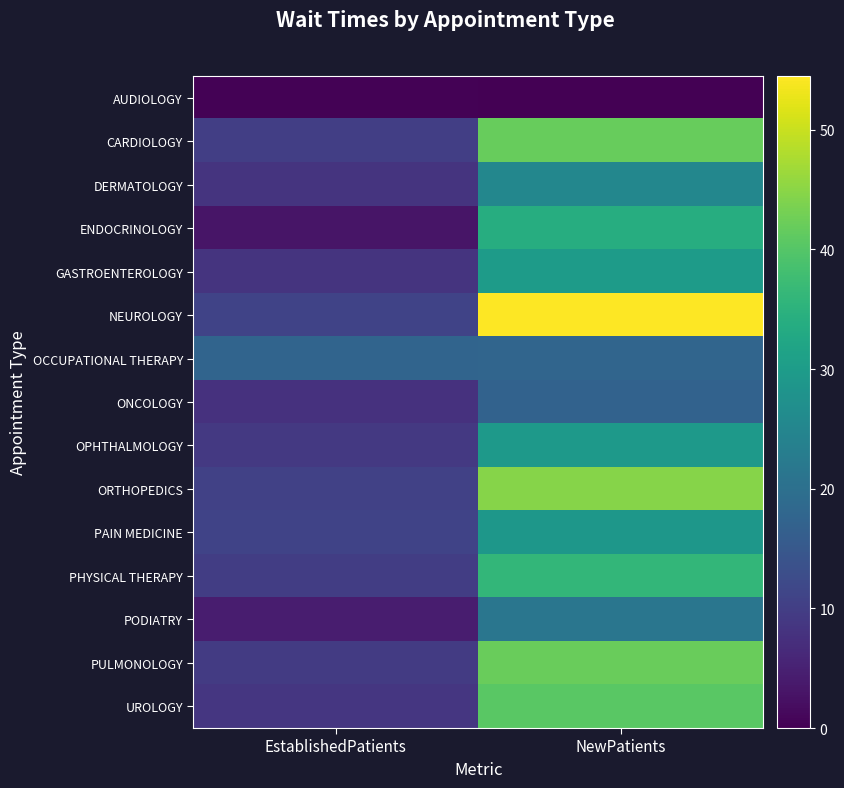

Reading right to left, transcribe all the data shown in this chart.

AUDIOLOGY: NewPatients=0.0	EstablishedPatients=0.4
CARDIOLOGY: NewPatients=41.9	EstablishedPatients=10.1
DERMATOLOGY: NewPatients=25.3	EstablishedPatients=8.3
ENDOCRINOLOGY: NewPatients=34.0	EstablishedPatients=3.1
GASTROENTEROLOGY: NewPatients=29.9	EstablishedPatients=8.1
NEUROLOGY: NewPatients=54.5	EstablishedPatients=10.9
OCCUPATIONAL THERAPY: NewPatients=17.7	EstablishedPatients=17.5
ONCOLOGY: NewPatients=17.1	EstablishedPatients=7.7
OPHTHALMOLOGY: NewPatients=29.3	EstablishedPatients=9.1
ORTHOPEDICS: NewPatients=44.6	EstablishedPatients=10.5
PAIN MEDICINE: NewPatients=28.9	EstablishedPatients=10.9
PHYSICAL THERAPY: NewPatients=36.1	EstablishedPatients=10.0
PODIATRY: NewPatients=21.3	EstablishedPatients=4.4
PULMONOLOGY: NewPatients=42.0	EstablishedPatients=9.4
UROLOGY: NewPatients=40.6	EstablishedPatients=8.6